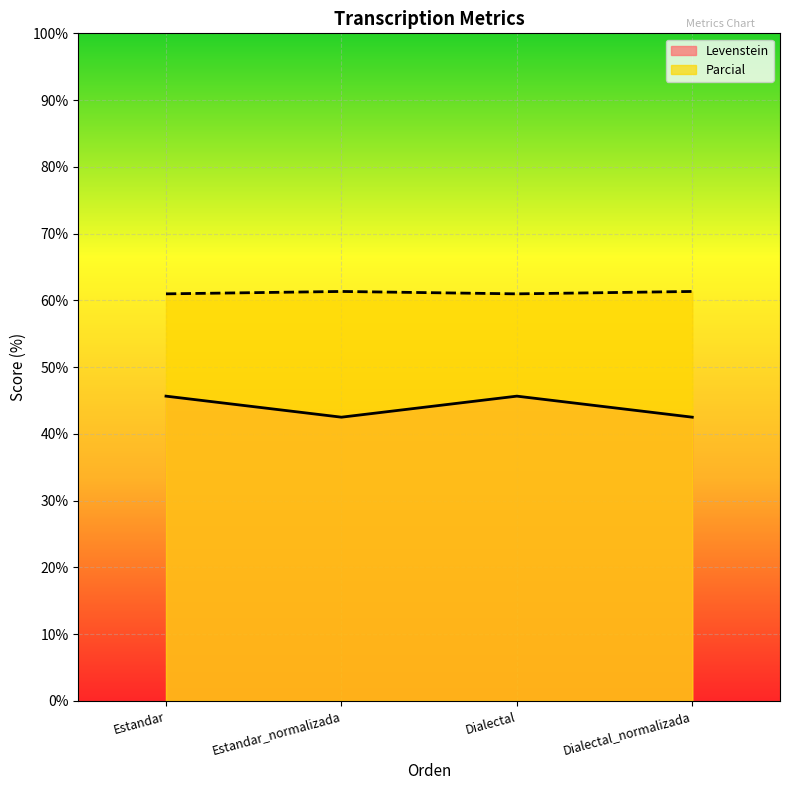

True or false: Levenstein and Parcial intersect in this chart.

False